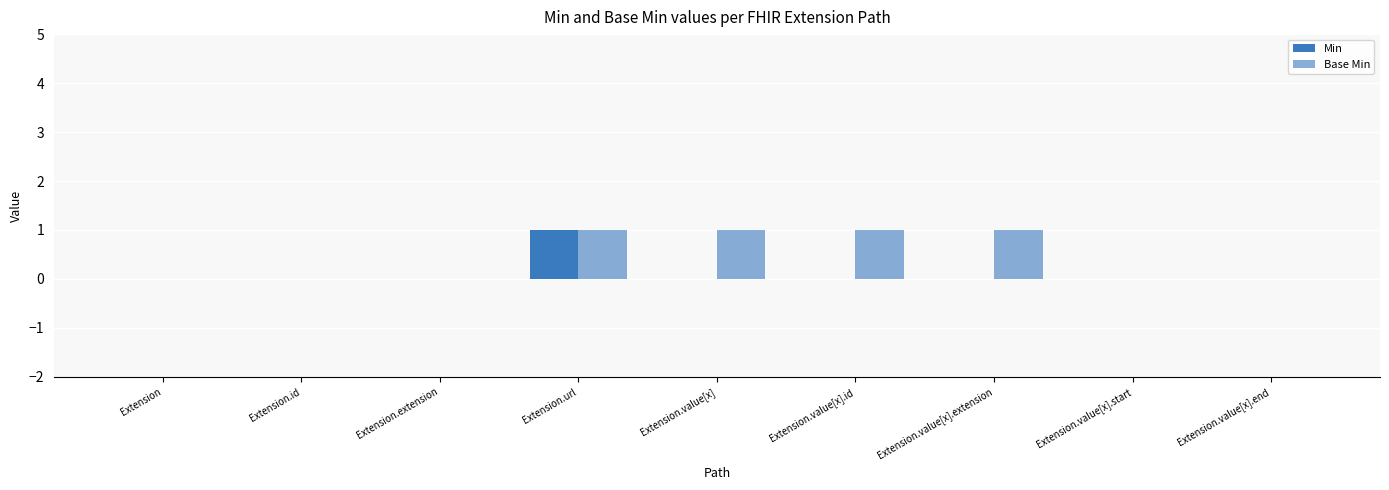

Is the value of Min at Extension.value[x].extension greater than the value of Base Min at Extension.id?

No